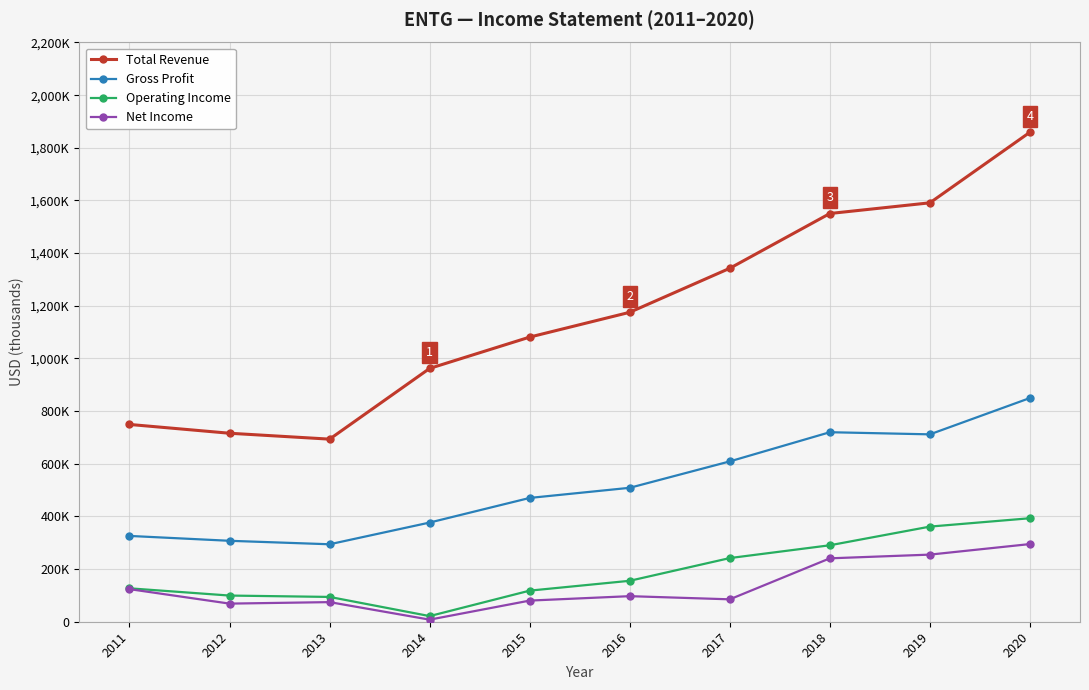

What is the value of the Operating Income point at the 1st from the left?

126900